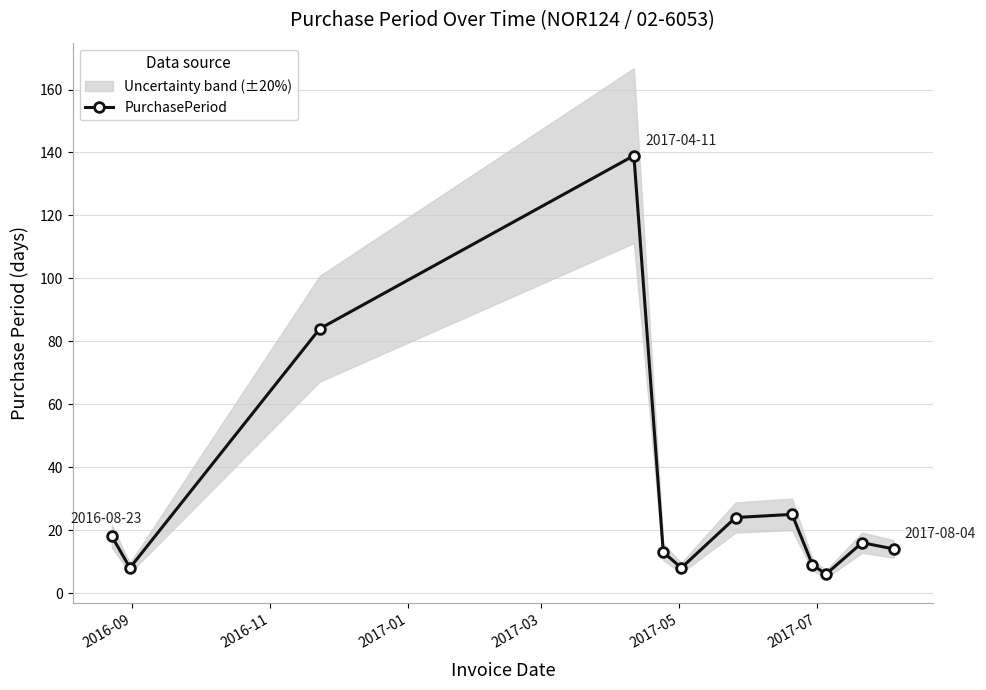

What is the lowest value of the PurchasePeriod series?

6